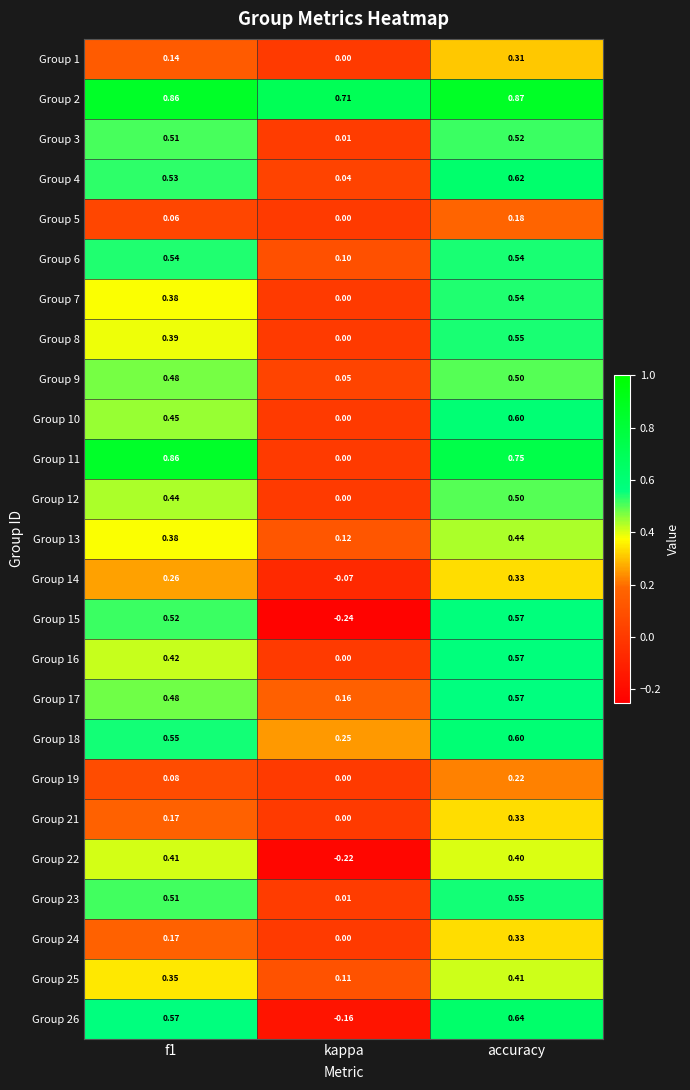

Which category has the lowest value in the Group 8 series?

kappa